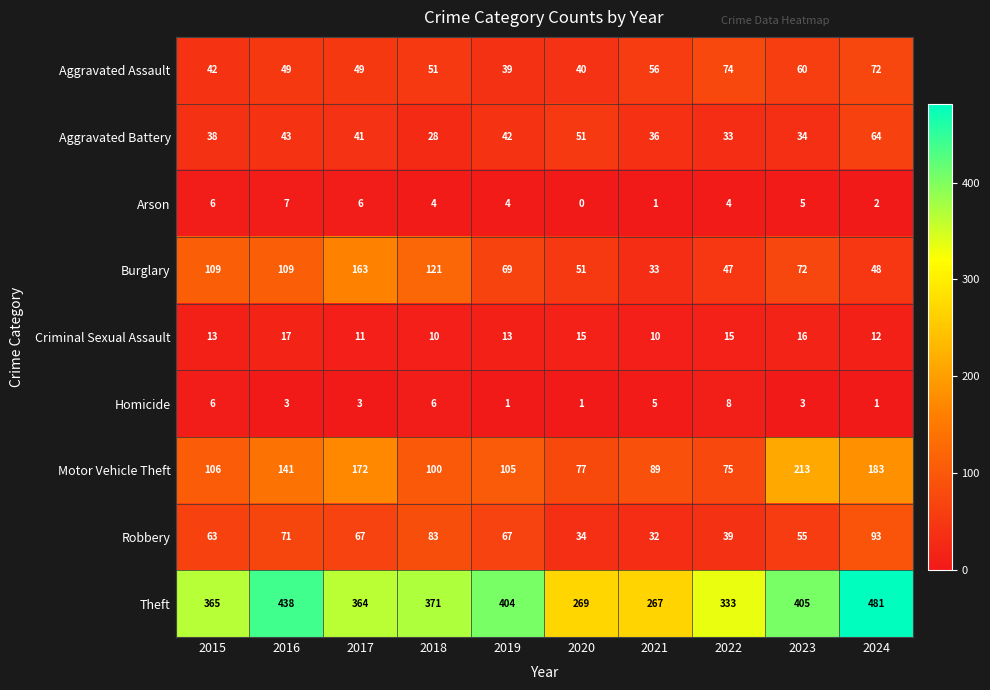

The value of Criminal Sexual Assault at 2016 is 9. True or false?

False